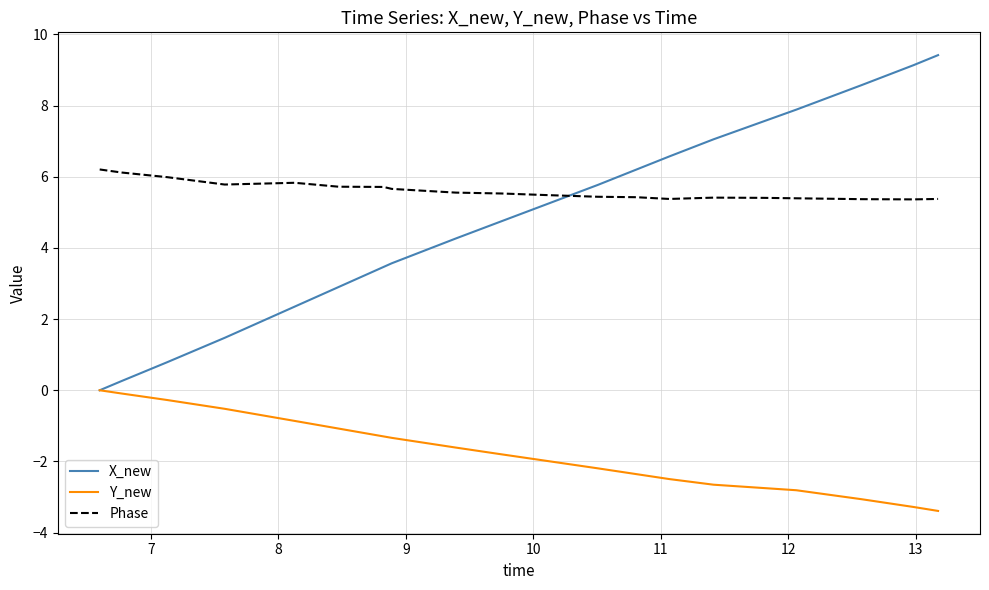

How many intersections are there between Phase and X_new?

1